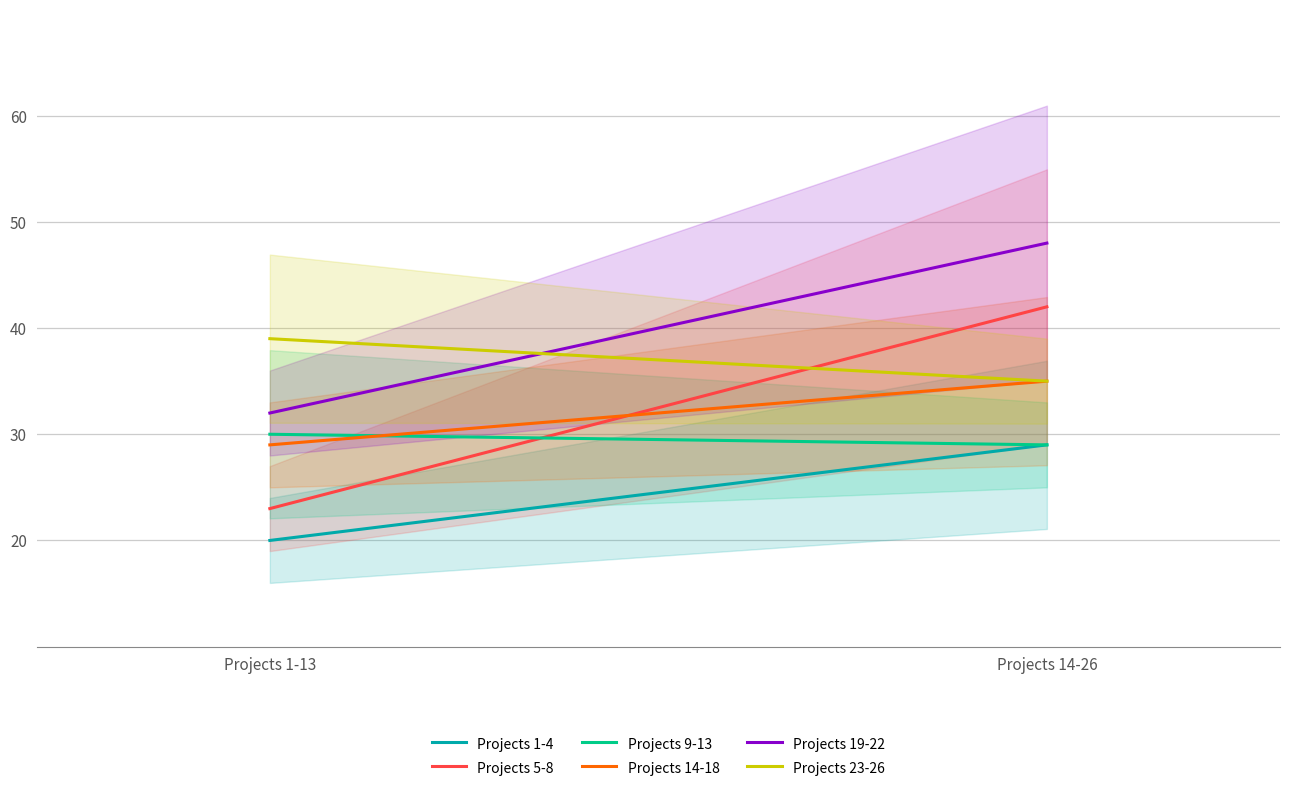

What is the sum of the Projects 9-13 values at Projects 14-26 and Projects 1-13?

59